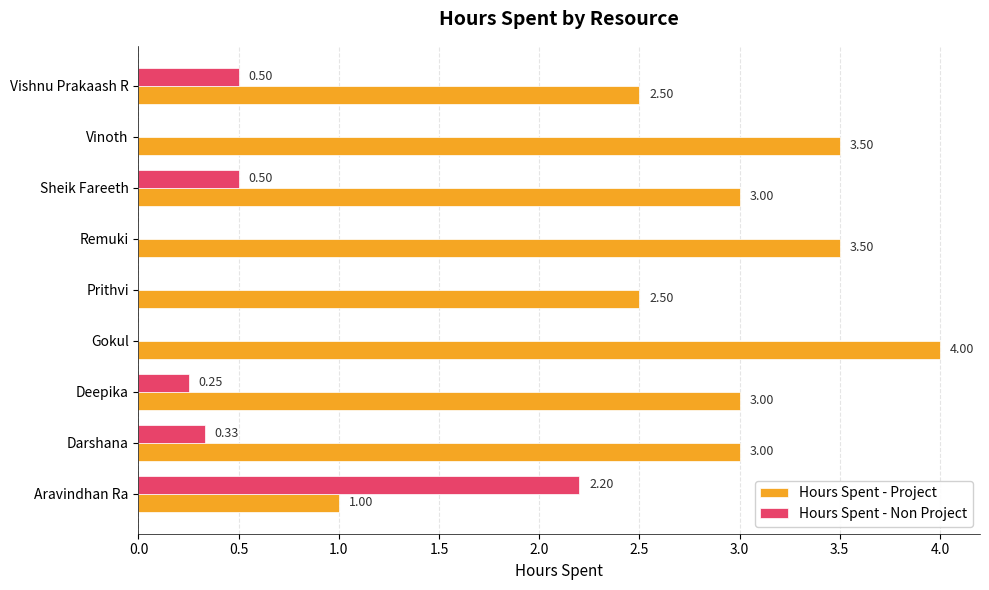

What is the sum of the Hours Spent - Non Project values at Vishnu Prakaash R and Darshana?

0.8